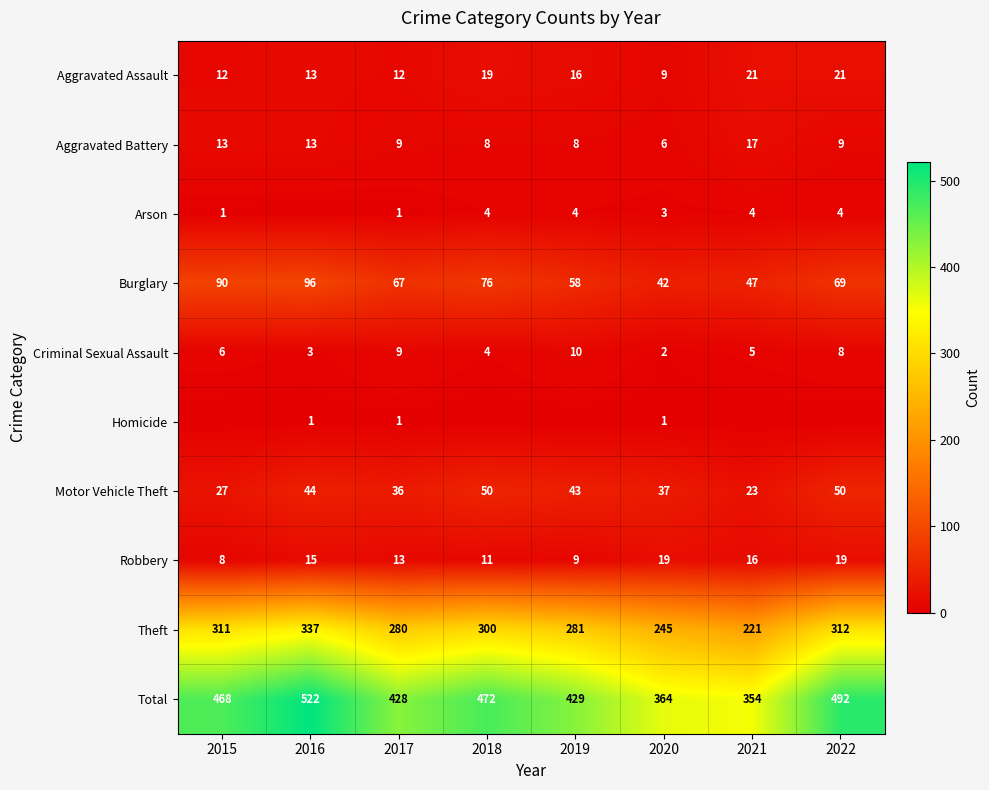

Which label corresponds to the smallest value in the chart?

2016